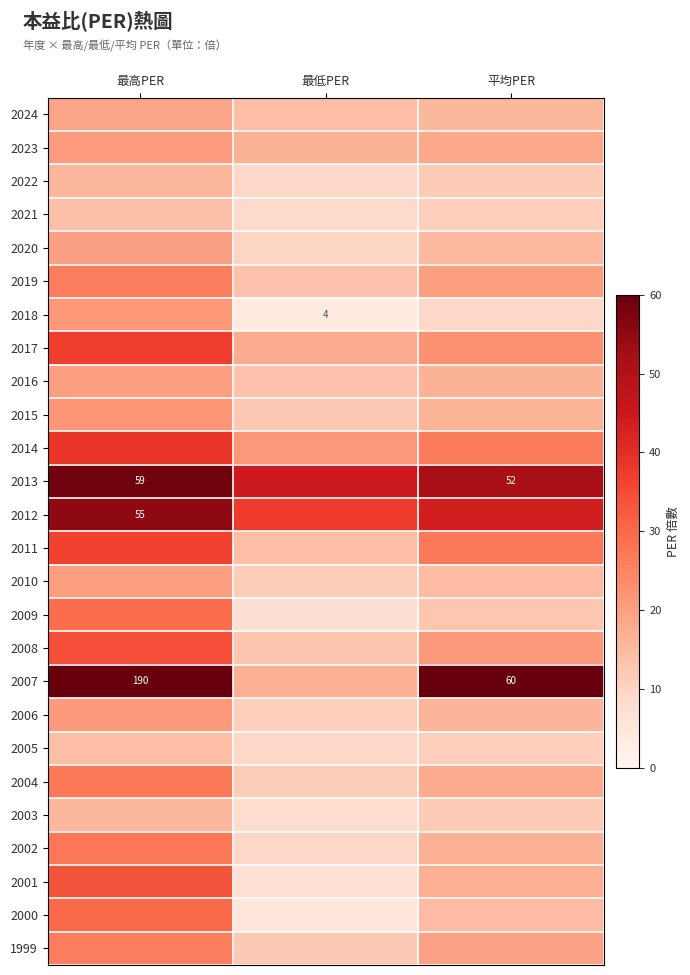

Which label corresponds to the smallest value in the chart?

最低PER